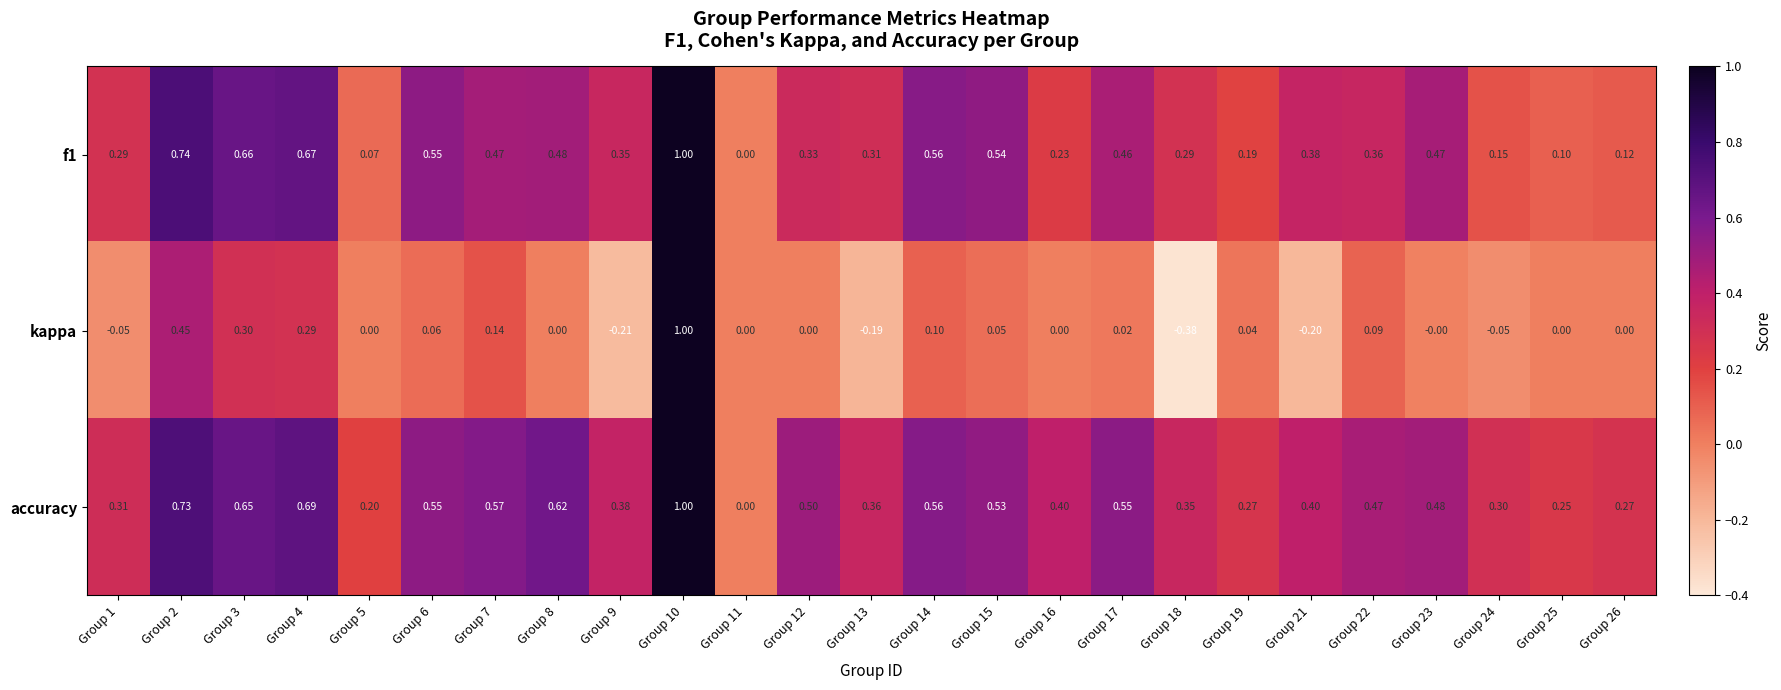

Which series has the largest range (max minus min)?

kappa